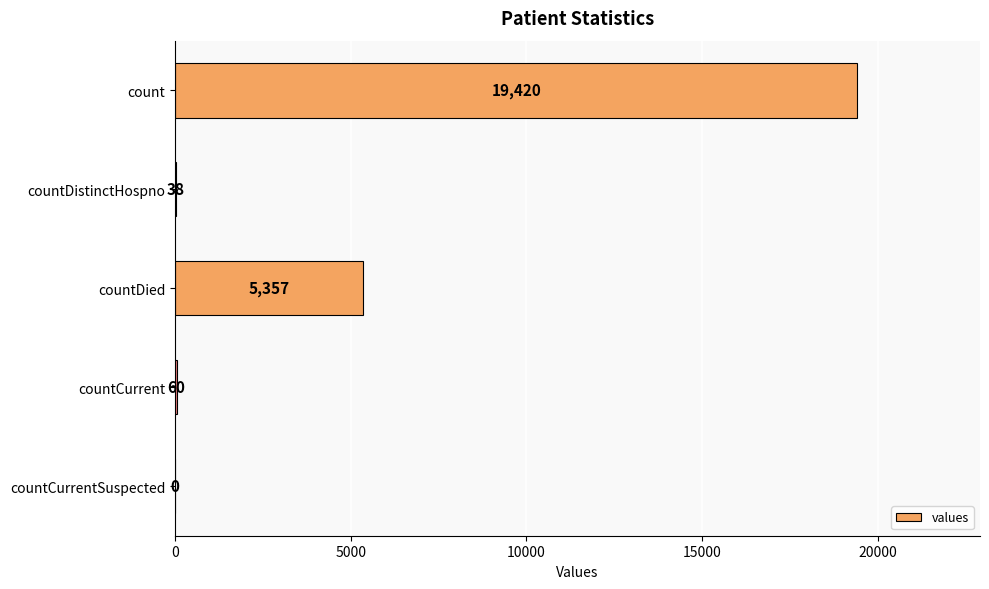

Which has a higher value, count or countCurrent?

count